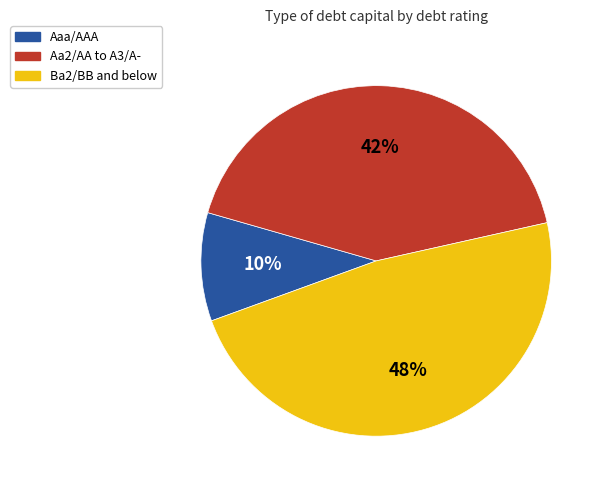

Count the number of slices in the pie.

3